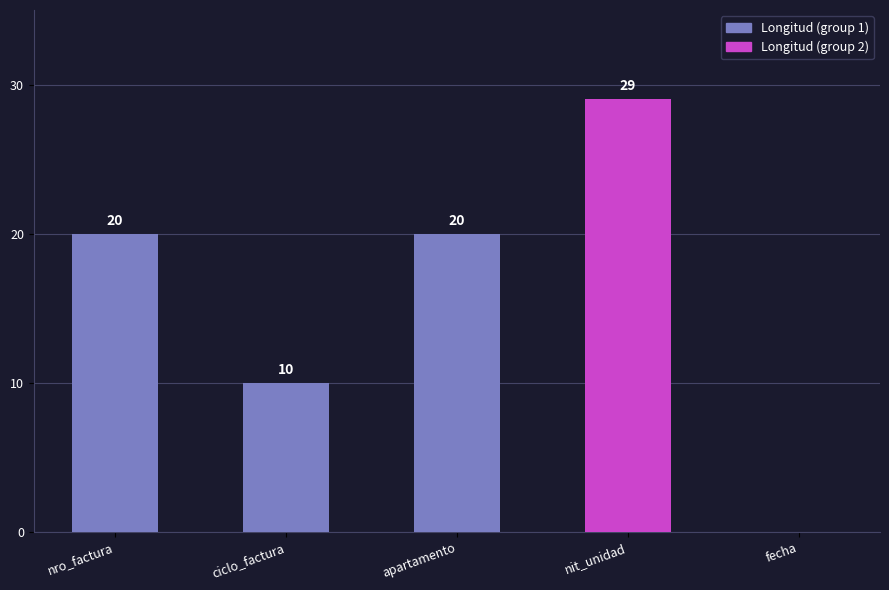

What is the sum of all values?

79